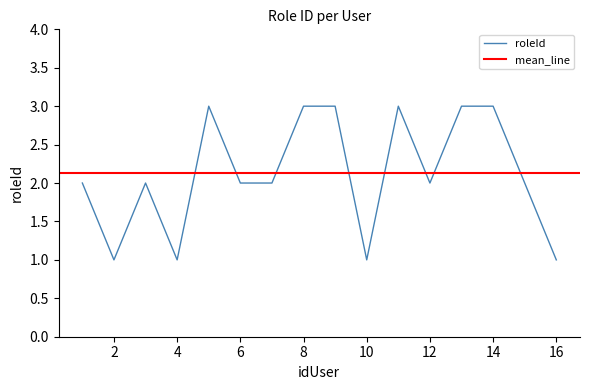

True or false: the data shows 2 at 10.

False